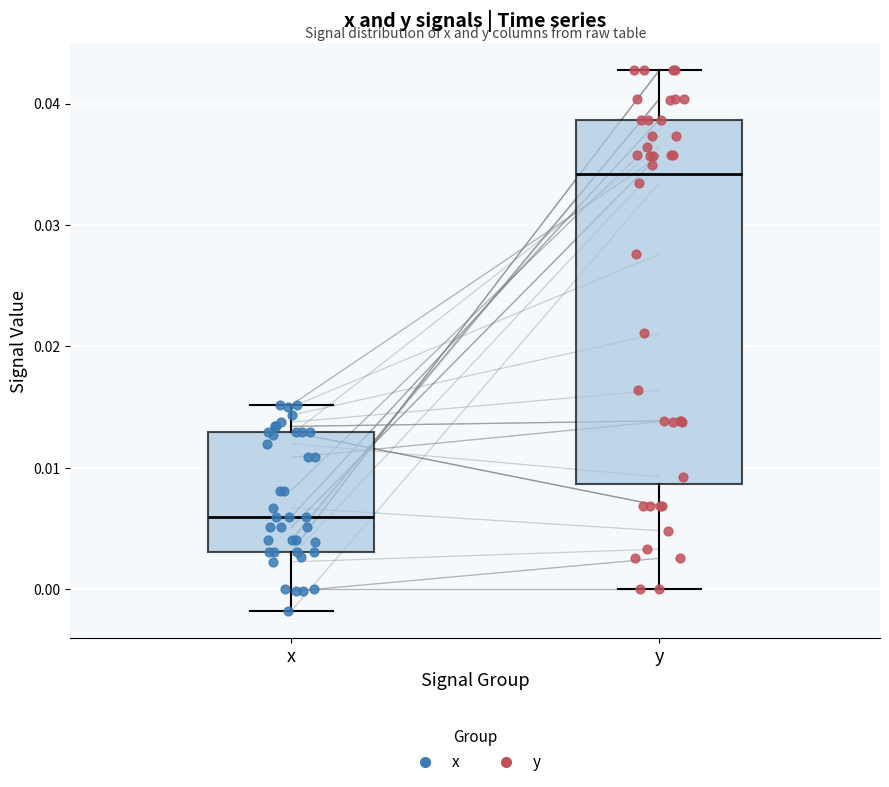

Which box has the lowest median line?

x